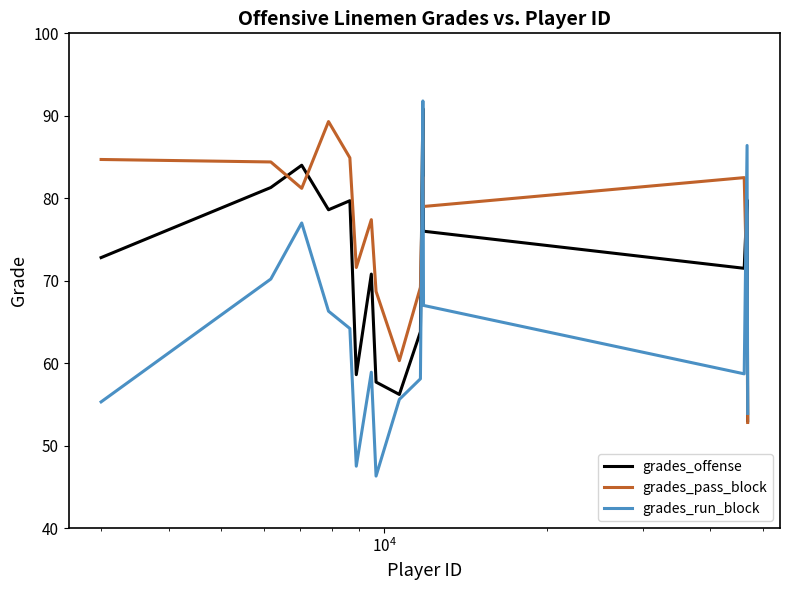

List the series in order of their overall mean, highest first.

grades_pass_block, grades_offense, grades_run_block